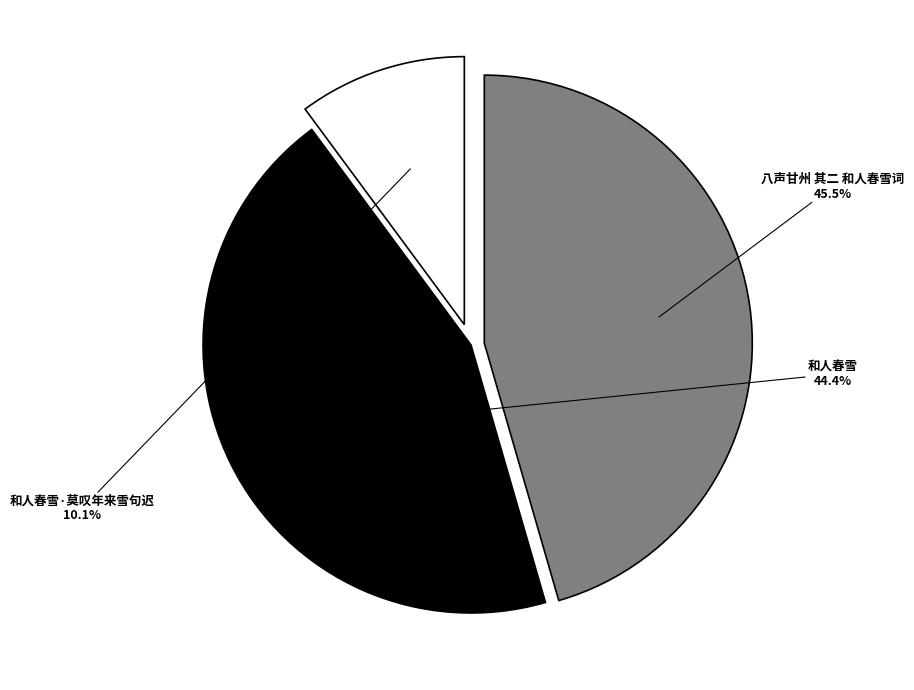

Is there any slice that represents more than half of the pie?

No